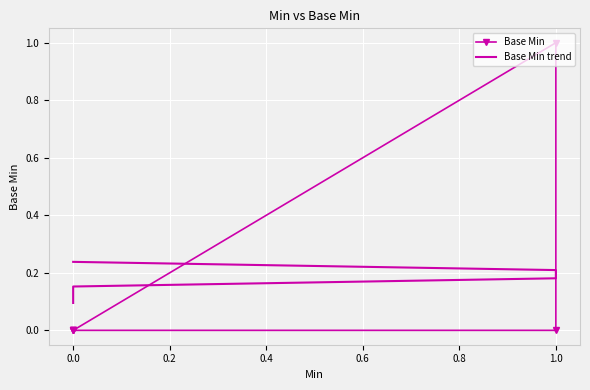

Rank the series at 0.0 from lowest to highest value.

Base Min, Base Min trend